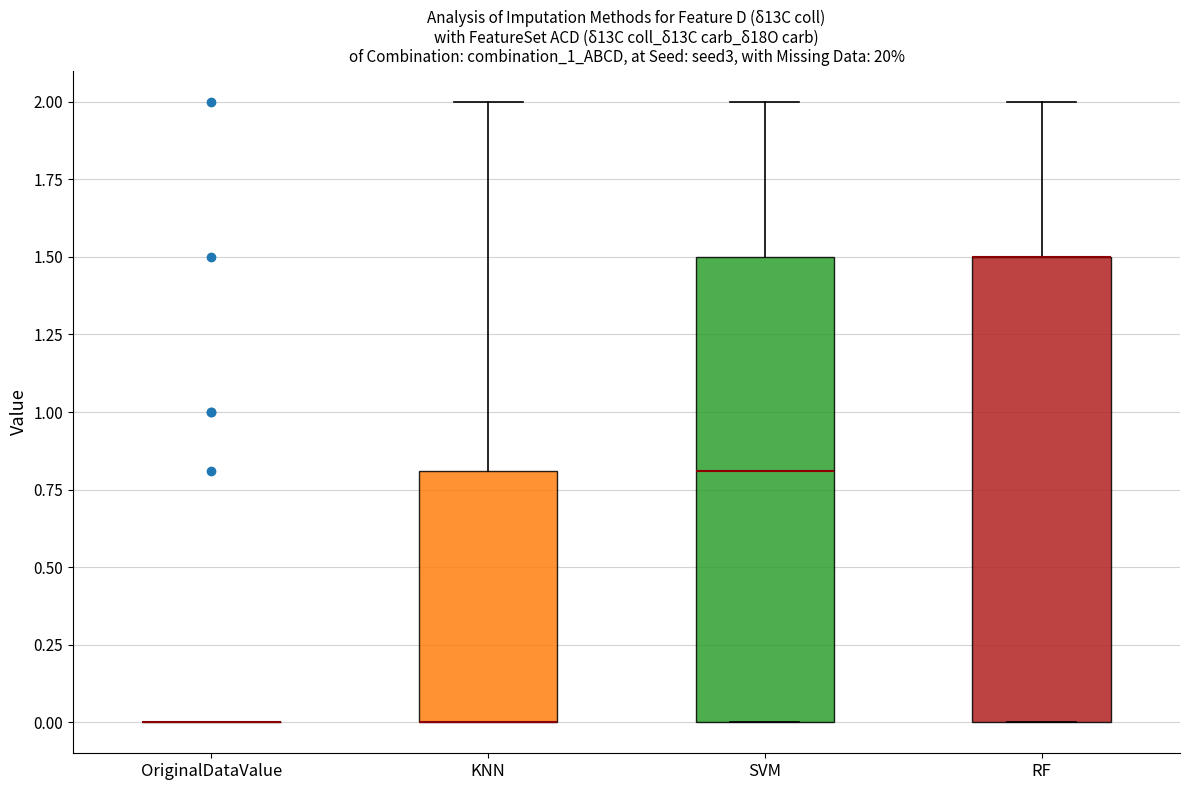

Reading left to right, transcribe this box plot: for each box, give where its median line is, the range the box spans, and where its two whiskers end, as read against the y-axis. The values are not printed on the chart, so give them approximately, as read against the axis.

OriginalDataValue: box collapsed to a line at 0.0, whiskers 0.0 to 0.0
KNN: median 0.0 (drawn on the box's lower edge), box 0.0 to 0.8, whiskers 0.0 to 2.0
SVM: median 0.8, box 0.0 to 1.5, whiskers 0.0 to 2.0
RF: median 1.5 (drawn on the box's upper edge), box 0.0 to 1.5, whiskers 0.0 to 2.0